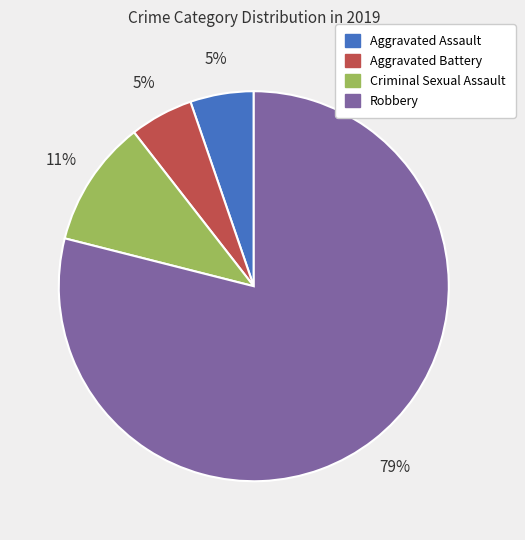

The Criminal Sexual Assault slice represents 11% of the pie. True or false?

True